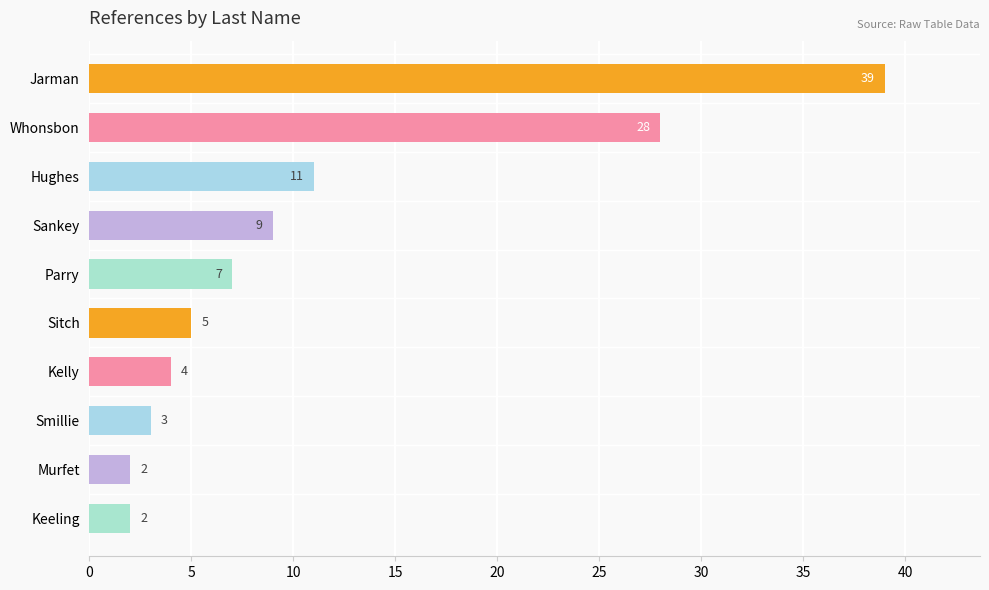

How many bars are there in total?

10